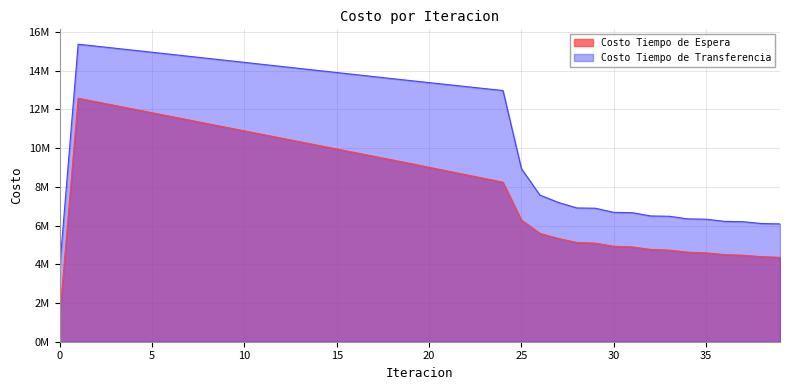

What is the average value of the Costo Tiempo de Transferencia series?

11128444.5